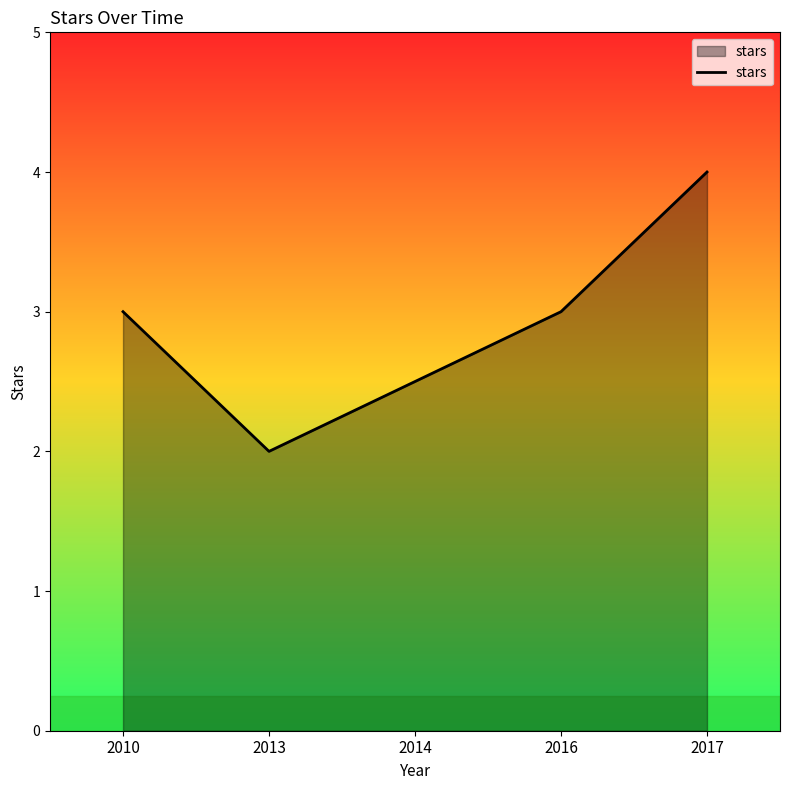

True or false: the data shows 4.0 at 2017.

True